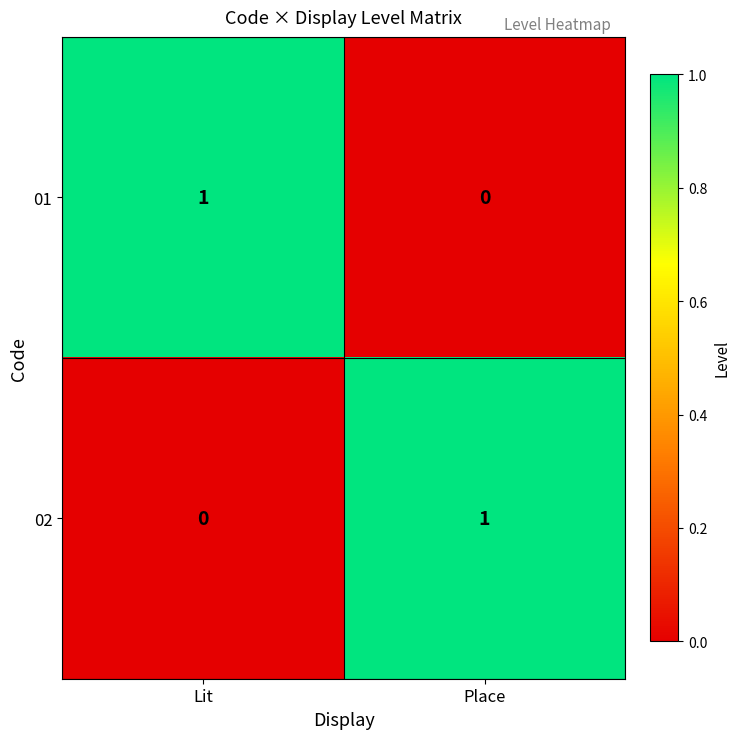

Where is 02 nearest to the value 0?

Lit